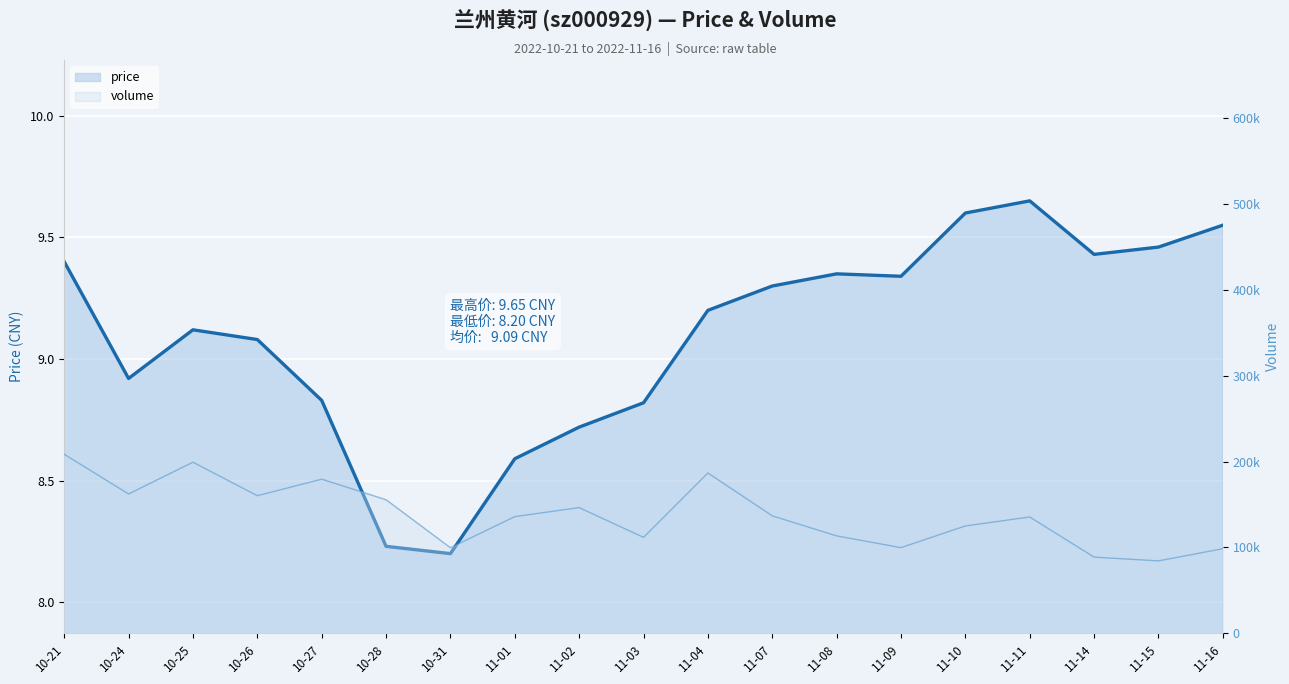

What is the value of the price point at the 14th from the left?

9.3